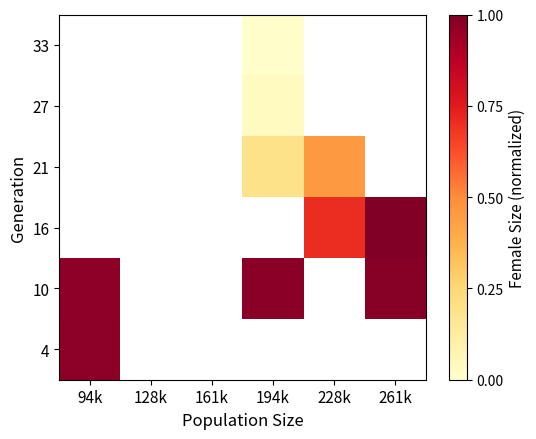

At how many categories does at least one series exceed 0?

4